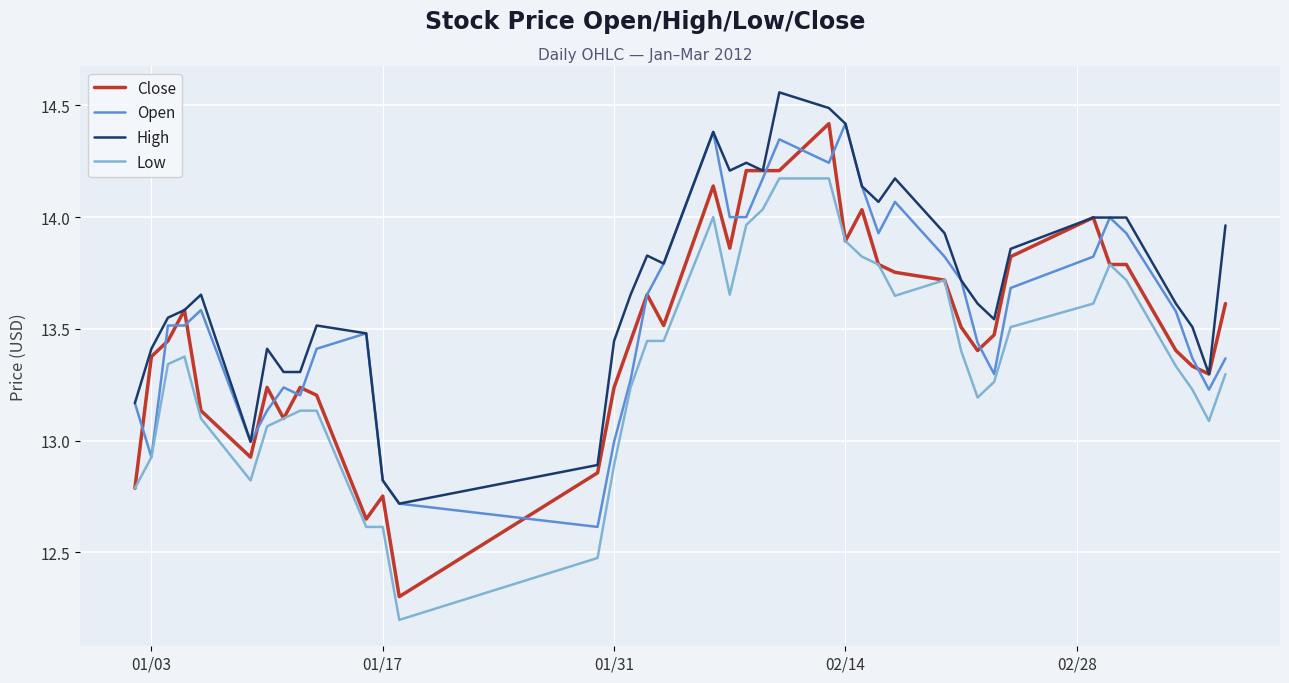

What is the lowest value of the High series?

12.7